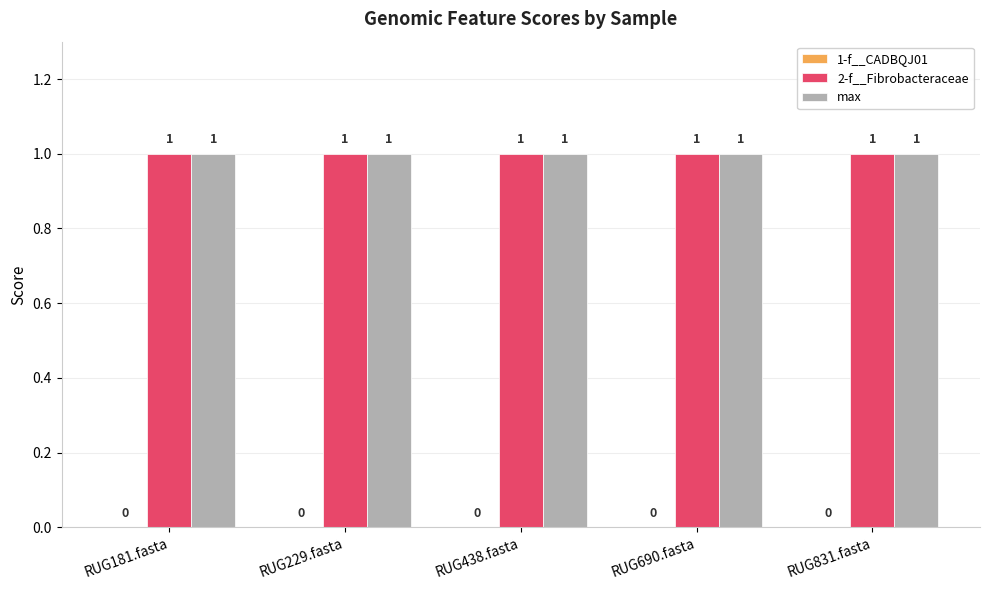

What is the highest value of the 2-f__Fibrobacteraceae series?

1